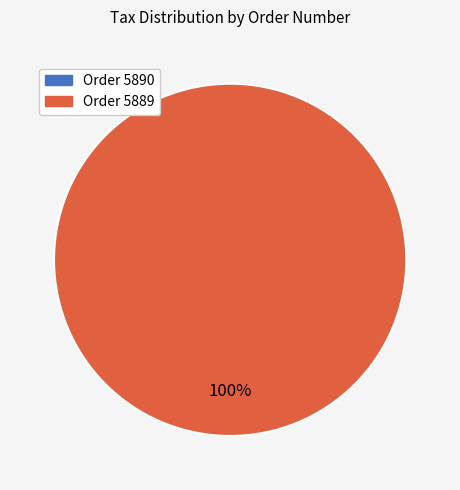

Does any single category account for the majority?

Yes